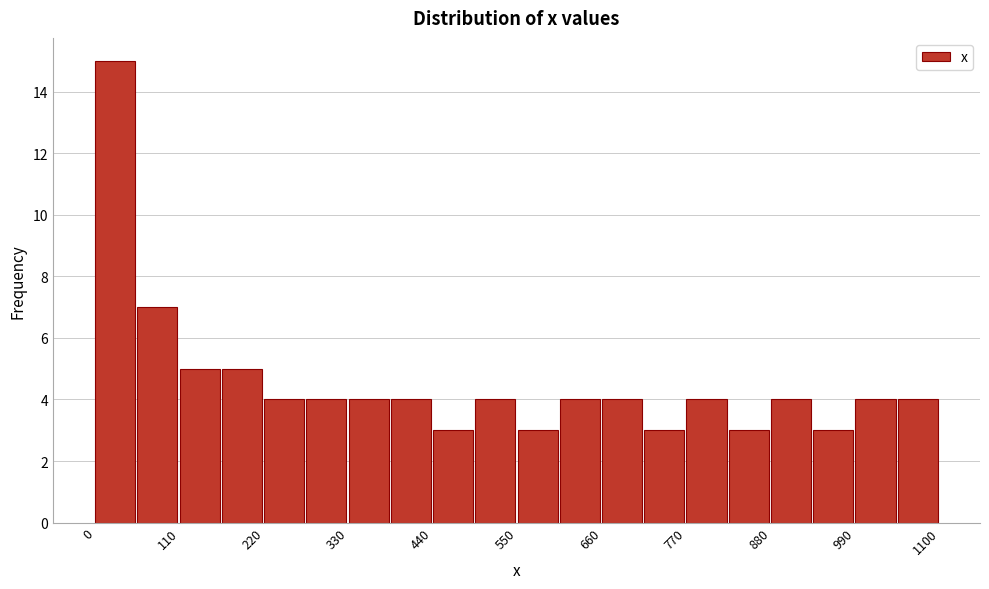

Read against the x-axis, roughly where is the centre of the tallest bar?

20